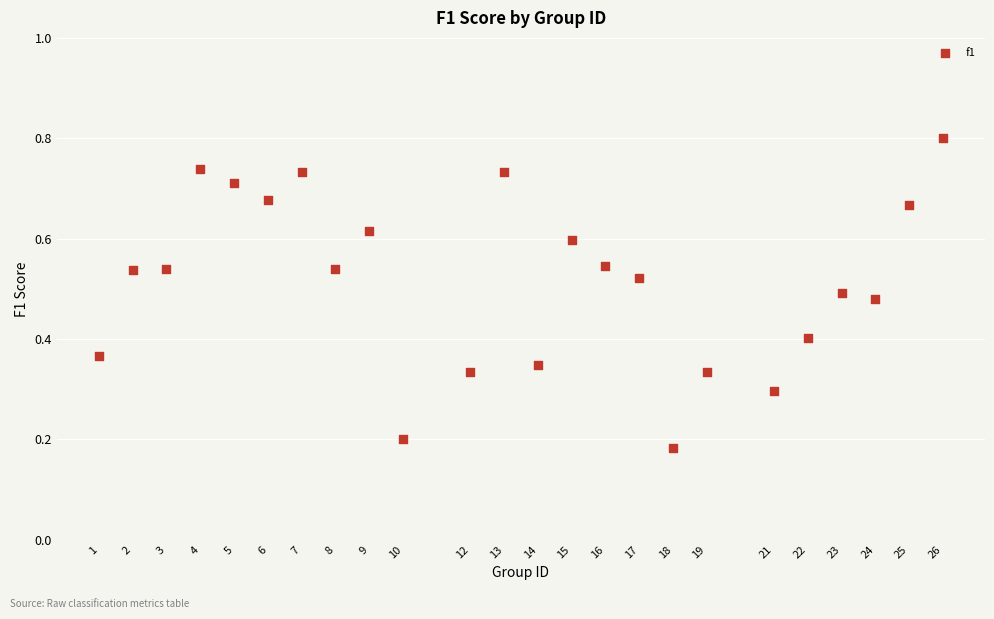

What is the range of X values (max minus min)?

25.0